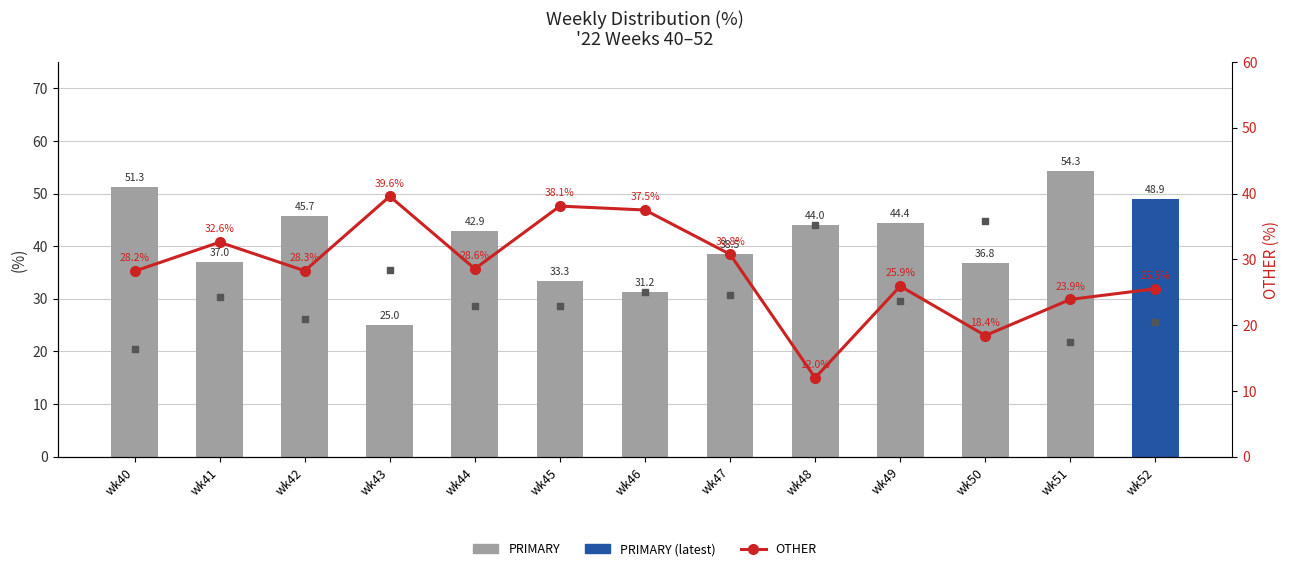

Which series reaches the minimum Y coordinate?

OTHER